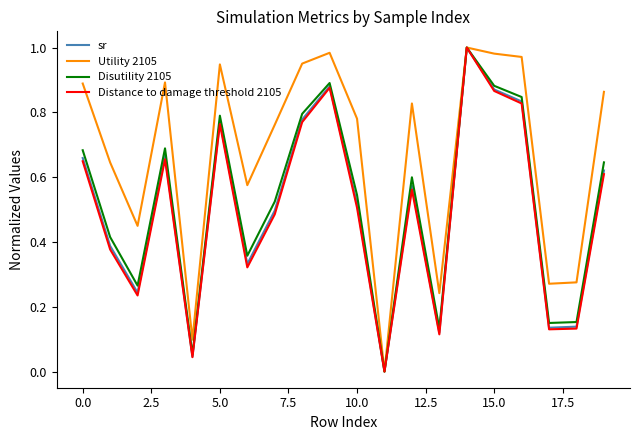

Which series has the largest total across all categories?

Utility 2105